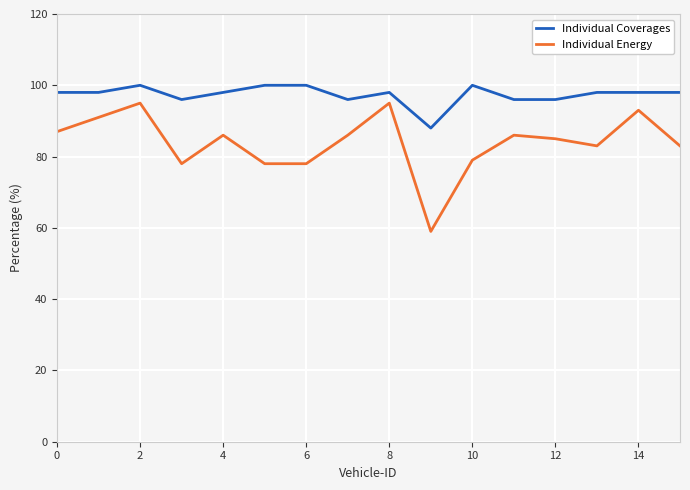

Which series has the widest spread of values?

Individual Energy